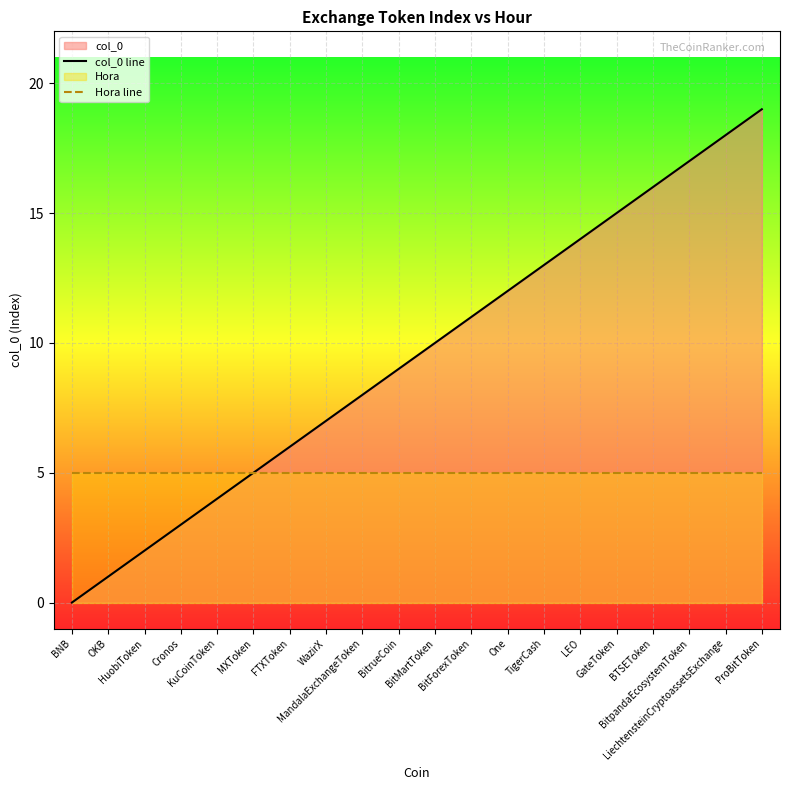

Reading left to right, list all the values displayed in this chart.

col_0 line: 0	1	2	3	4	5	6	7	8	9	10	11	12	13	14	15	16	17	18	19
Hora line: 5	5	5	5	5	5	5	5	5	5	5	5	5	5	5	5	5	5	5	5